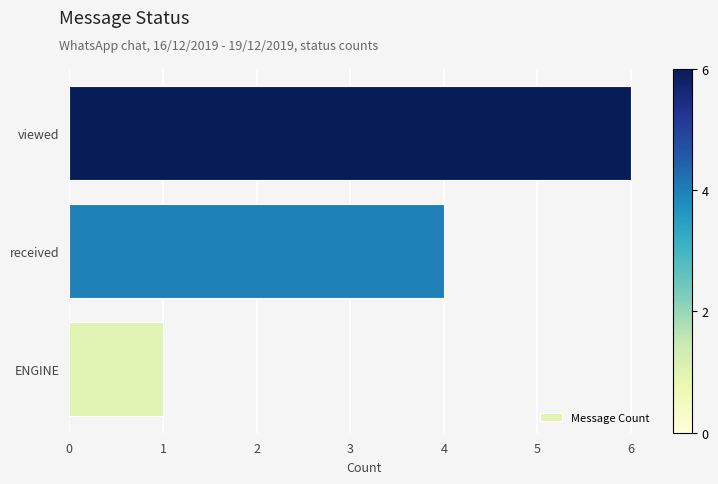

Read the value at viewed.

6